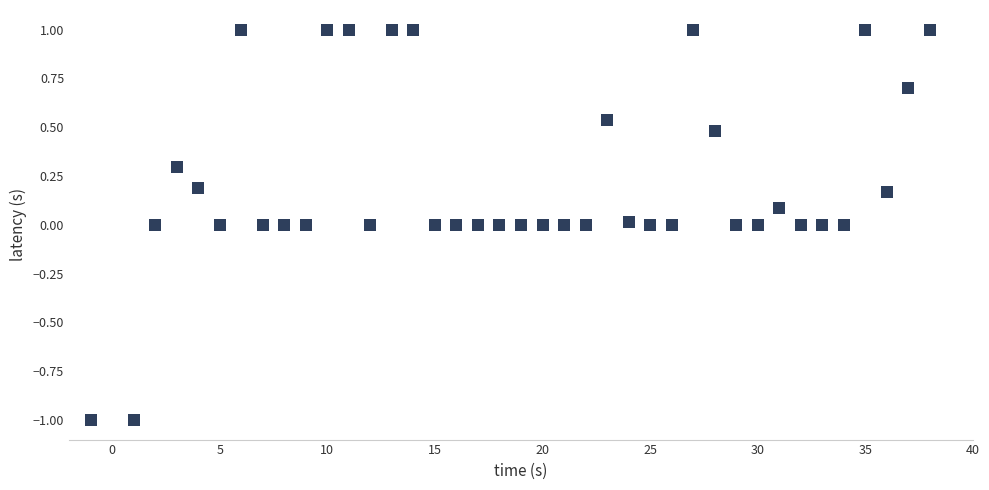

What is the range of X values (max minus min)?

39.0